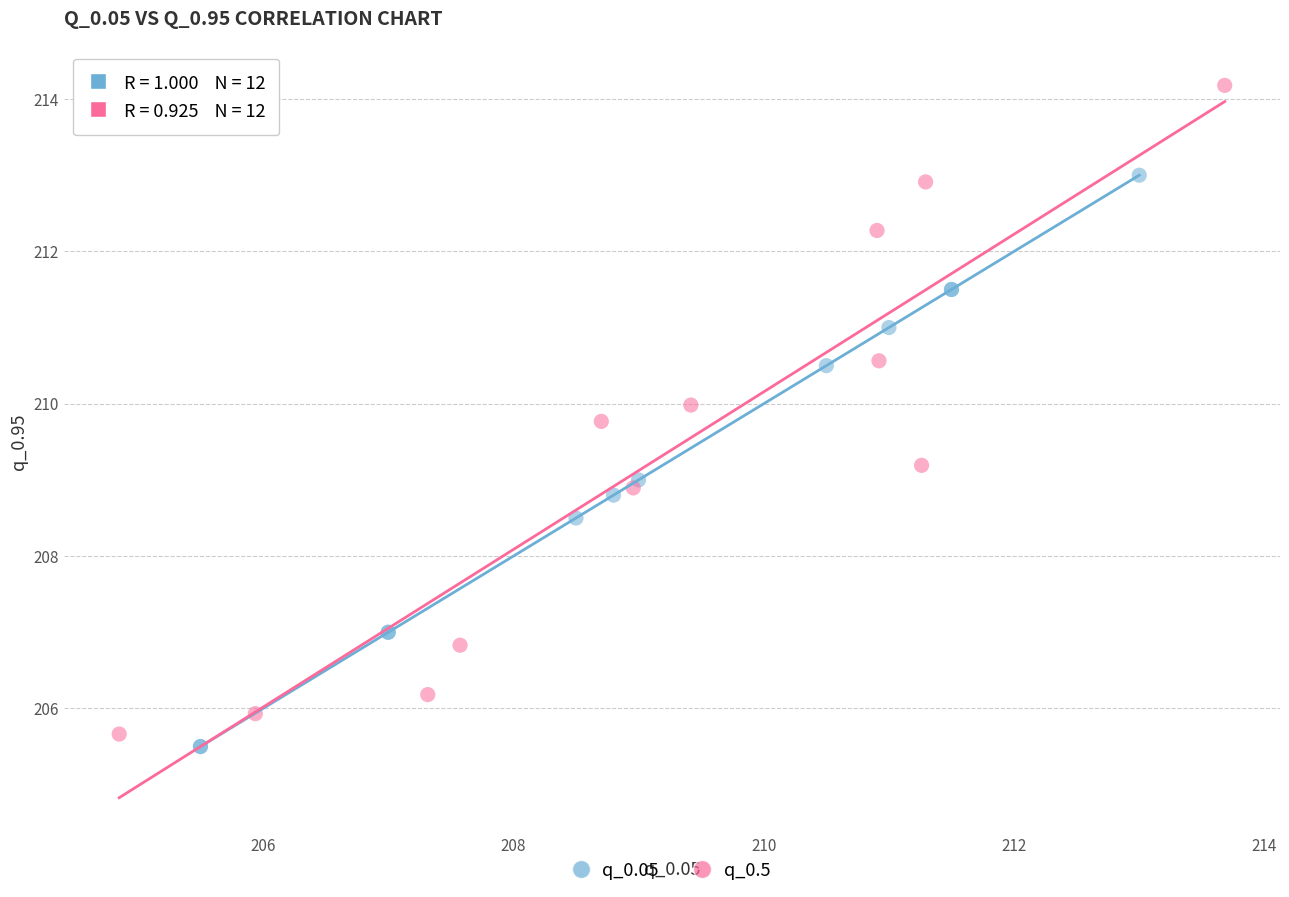

Which series contains the highest Y value?

q_0.5